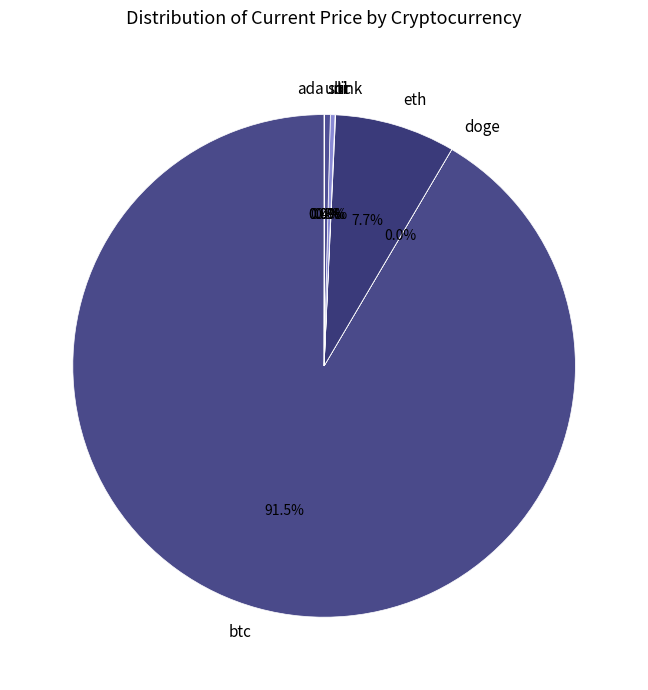

How much of the chart is everything except eth?

92.3%